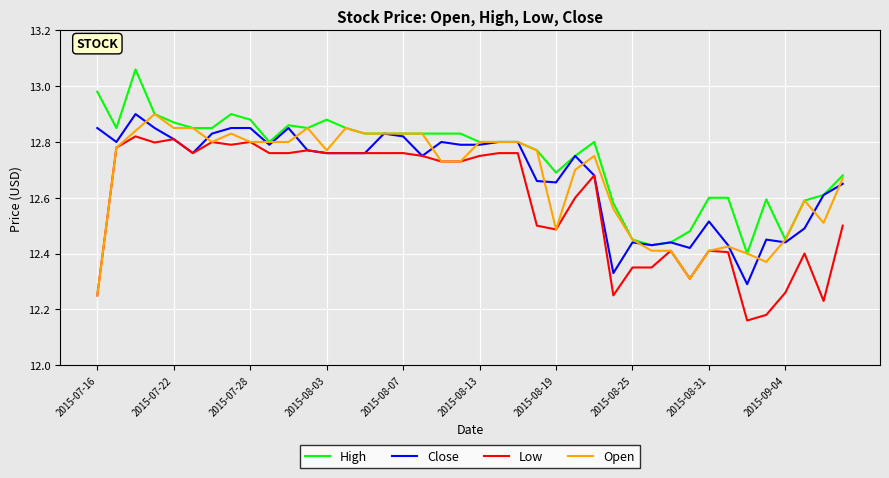

Which series has the largest total across all categories?

High